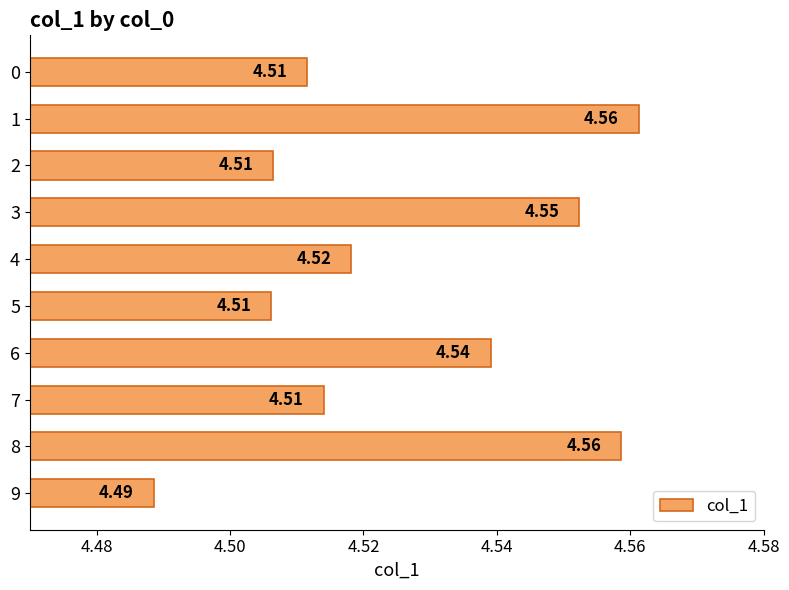

What is the sum of all values?

45.3